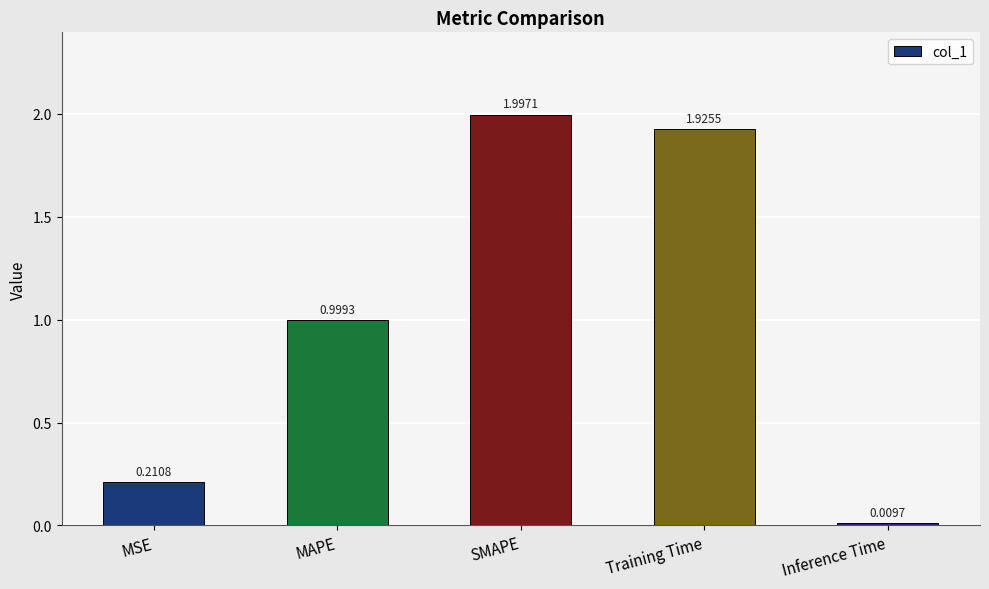

What is the difference between the maximum and second lowest values?

1.8